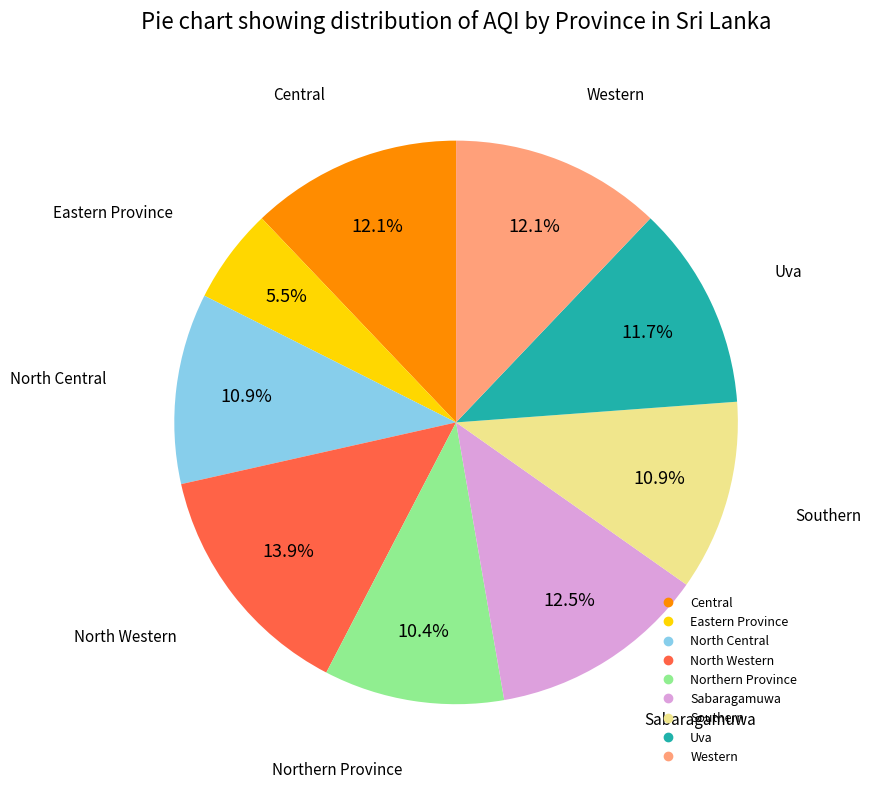

To the nearest percent, what is the difference between the largest and smallest slice percentages?

8%